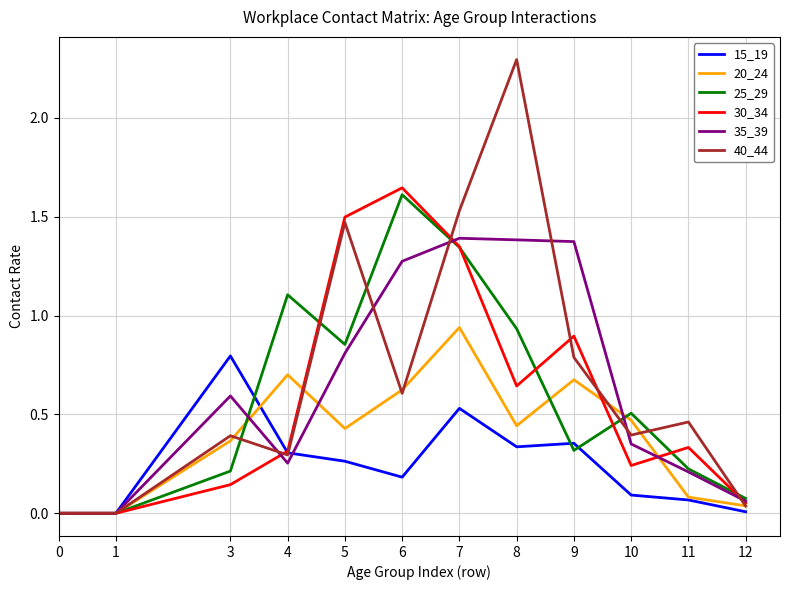

Does the chart have visible grid lines?

Yes